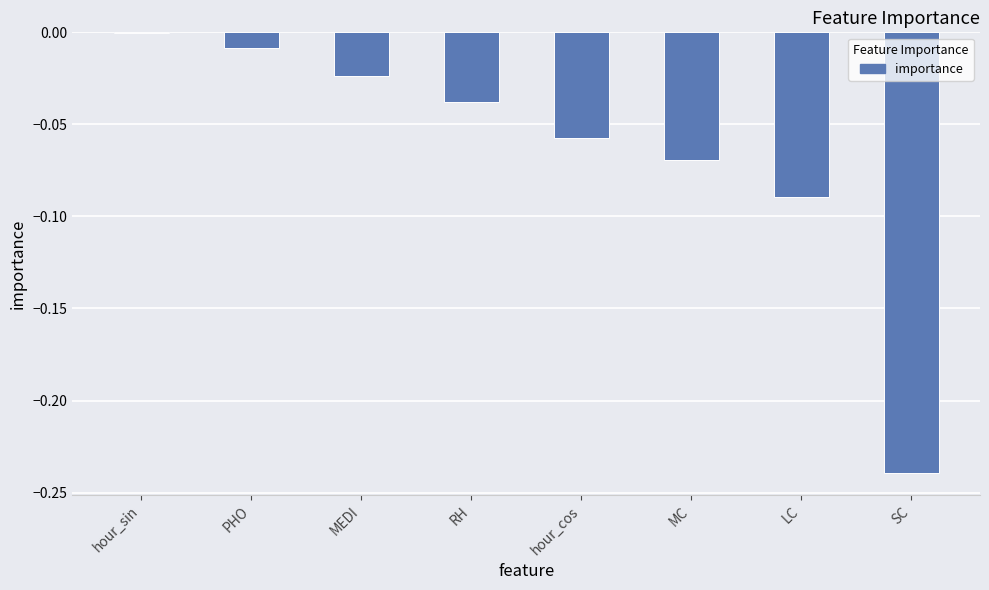

What is the sum of all values?

-0.5